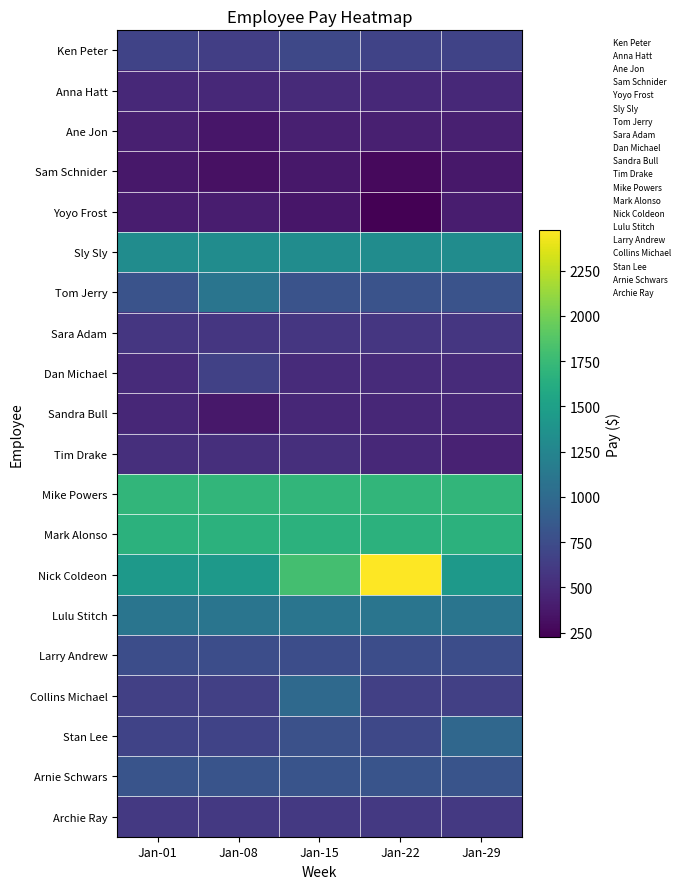

Rank the series at Jan-15 from highest to lowest value.

Nick Coldeon, Mike Powers, Mark Alonso, Sly Sly, Lulu Stitch, Collins Michael, Arnie Schwars, Tom Jerry, Stan Lee, Larry Andrew, Ken Peter, Archie Ray, Sara Adam, Tim Drake, Dan Michael, Anna Hatt, Sandra Bull, Ane Jon, Sam Schnider, Yoyo Frost